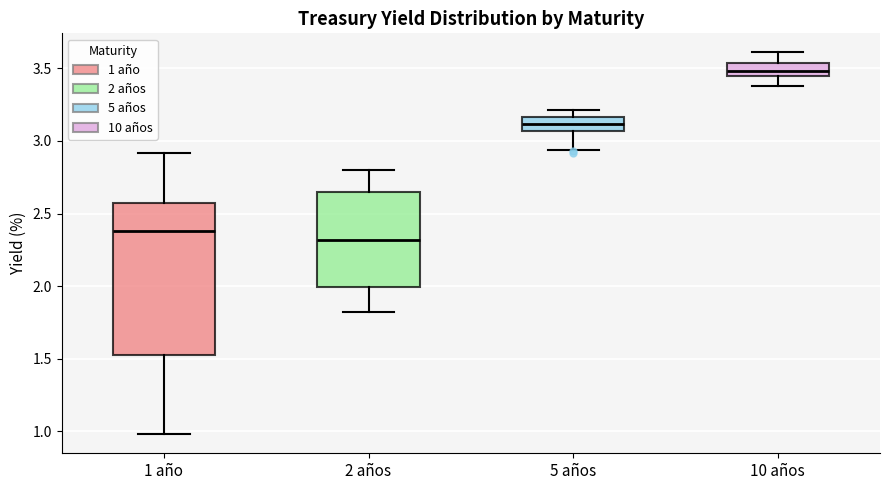

Reading left to right, read every box against the y-axis: the position of its median line, the range the box covers, and the ends of its whiskers. The values are not printed on the chart, so give them approximately, as read against the axis.

1 año: median 2.40, box 1.55 to 2.55, whiskers 1.00 to 2.90
2 años: median 2.30, box 2.00 to 2.65, whiskers 1.80 to 2.80
5 años: median 3.10, box 3.05 to 3.15, whiskers 2.95 to 3.20
10 años: median 3.50, box 3.45 to 3.55, whiskers 3.40 to 3.60